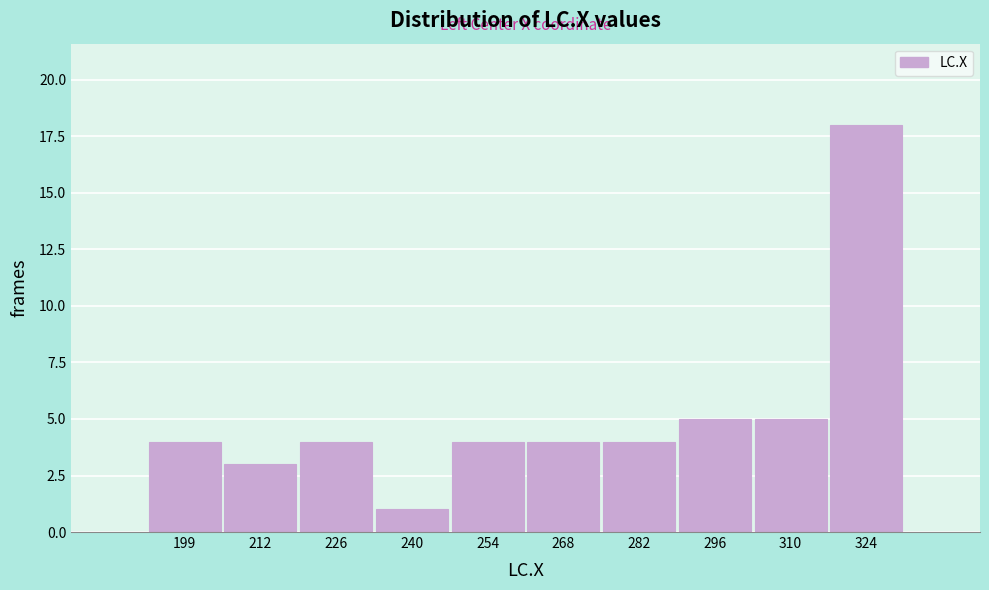

Reading left to right, list all the values displayed in this chart.

199=4	212=3	226=4	240=1	254=4	268=4	282=4	296=5	310=5	324=18